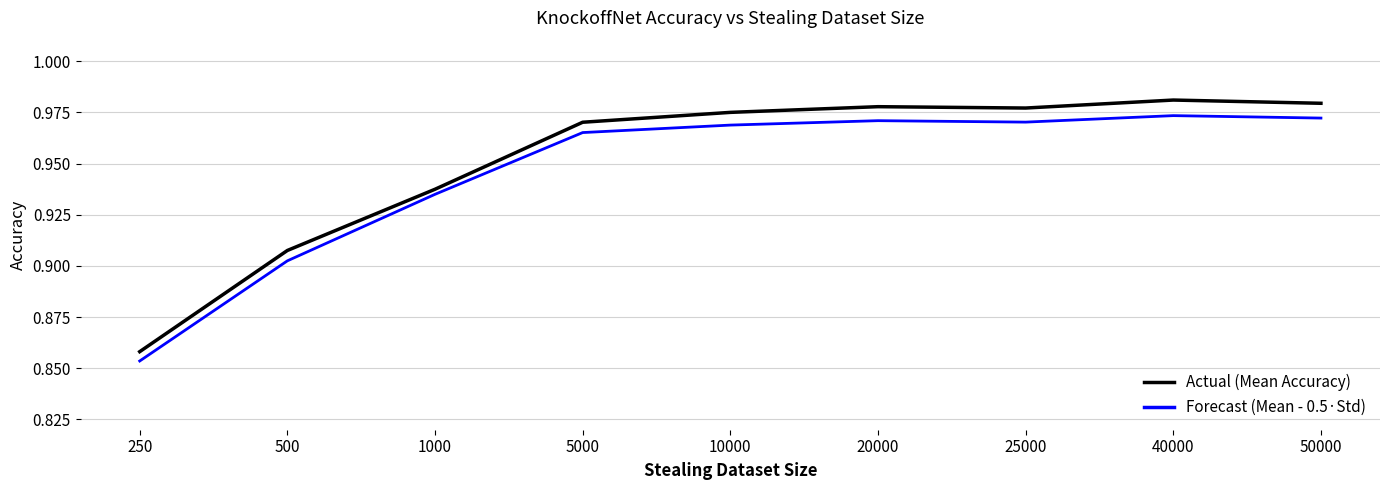

Which series has the largest total across all categories?

Actual (Mean Accuracy)